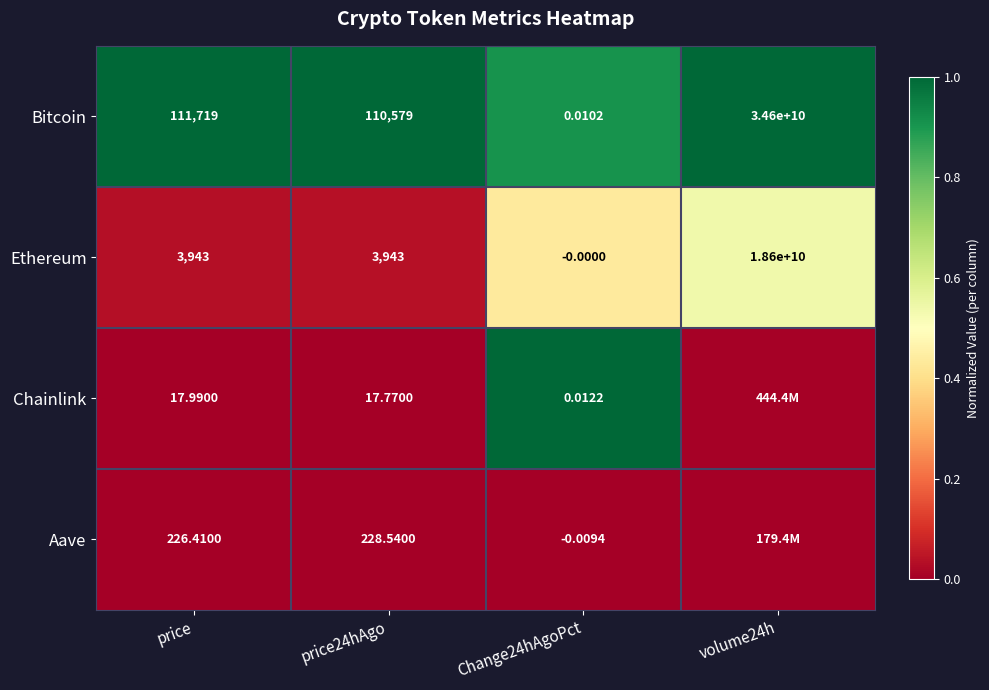

Between price and price24hAgo, which series saw the biggest shift?

Bitcoin